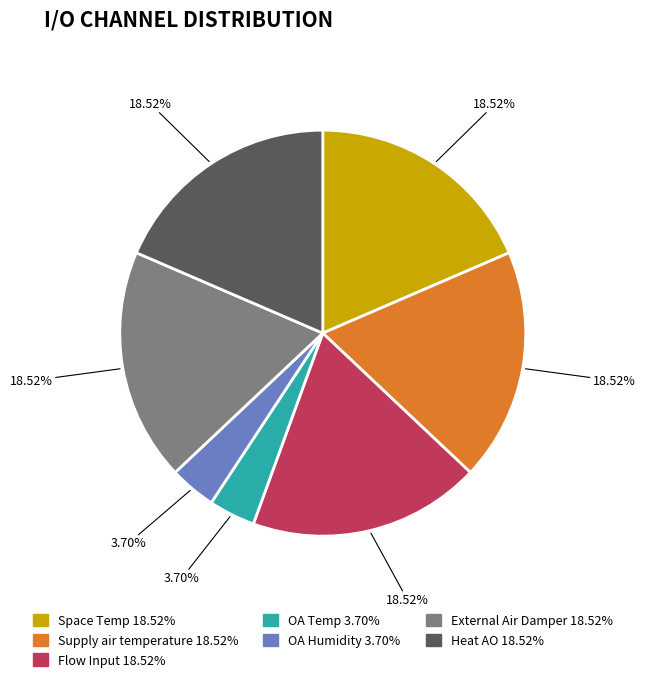

Count the number of slices in the pie.

7